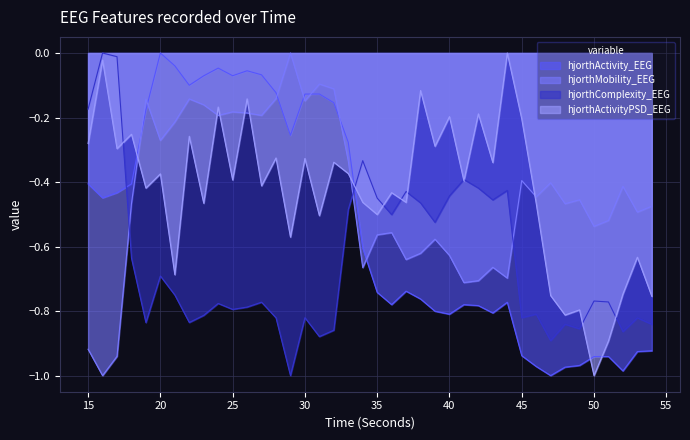

At which category does hjorthComplexity_EEG reach its first local valley?

19